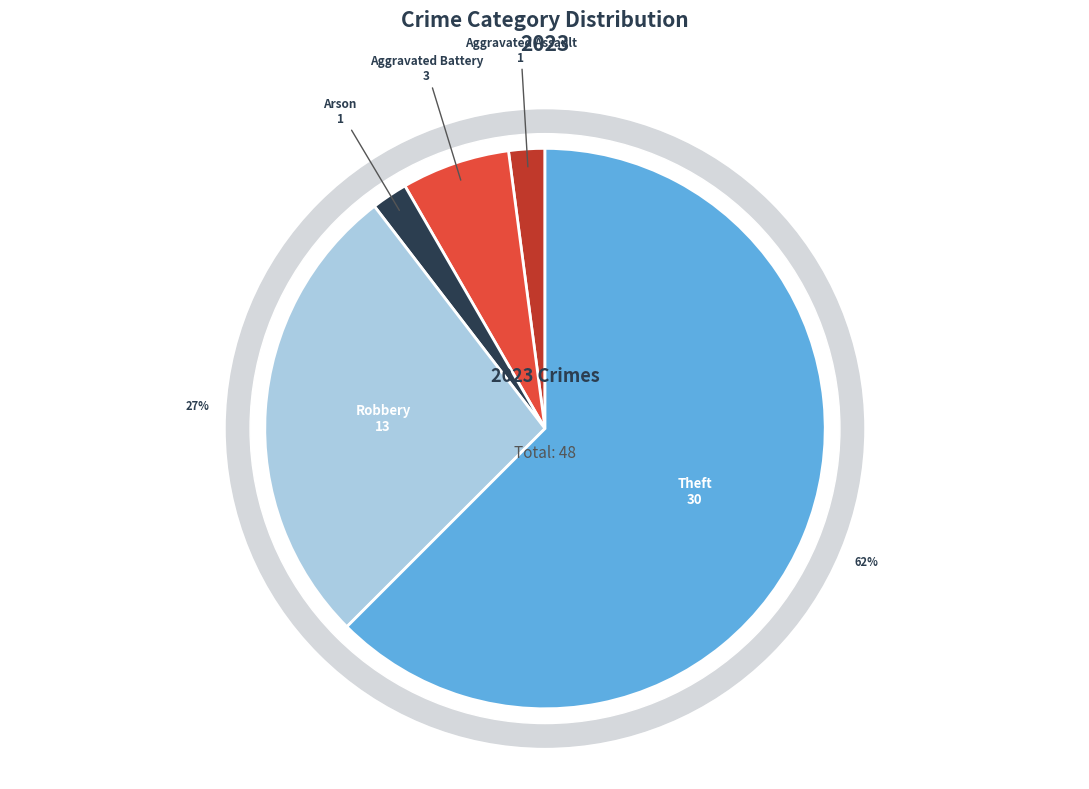

What portion of the pie excludes Aggravated Assault?

97.9%